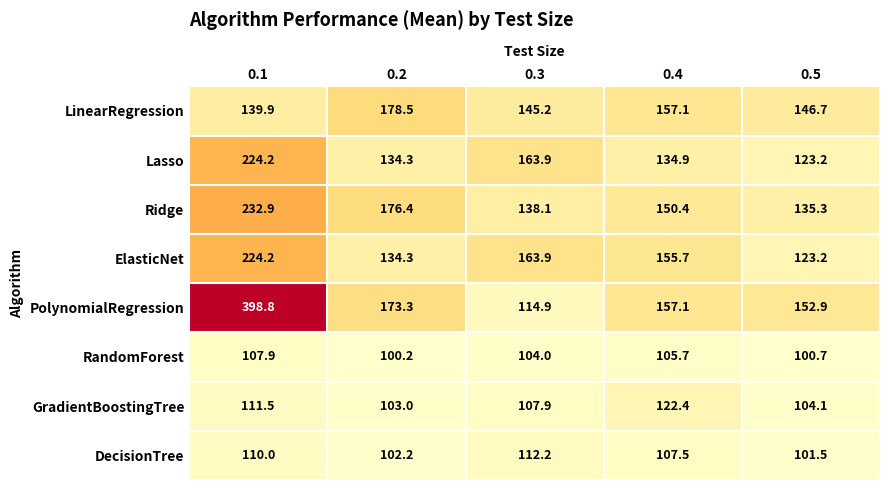

The PolynomialRegression series shows 566.8 at 0.1. True or false?

False